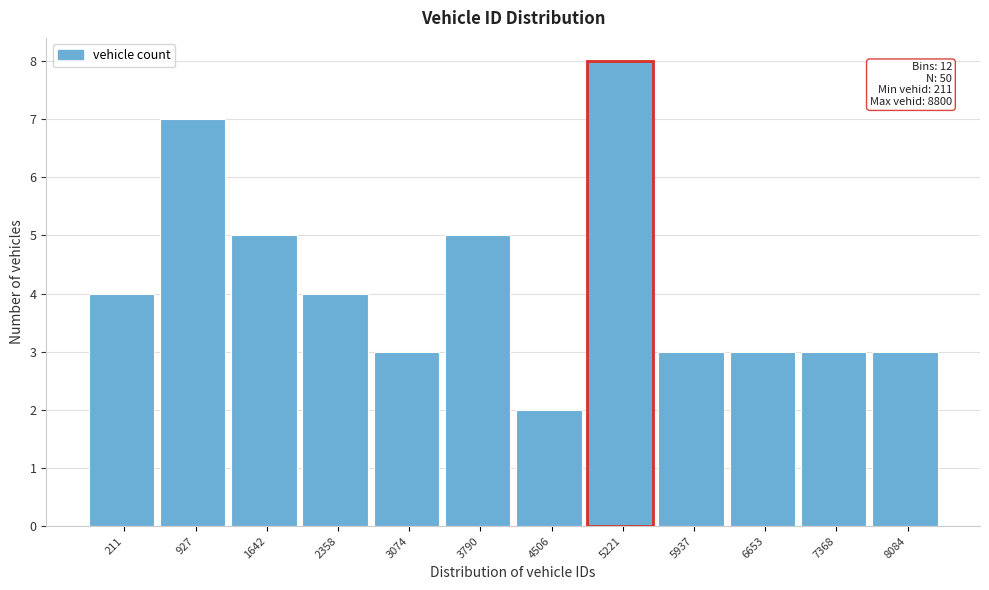

Reading left to right, extract all data points from this chart.

211=4	927=7	1642=5	2358=4	3074=3	3790=5	4506=2	5221=8	5937=3	6653=3	7368=3	8084=3